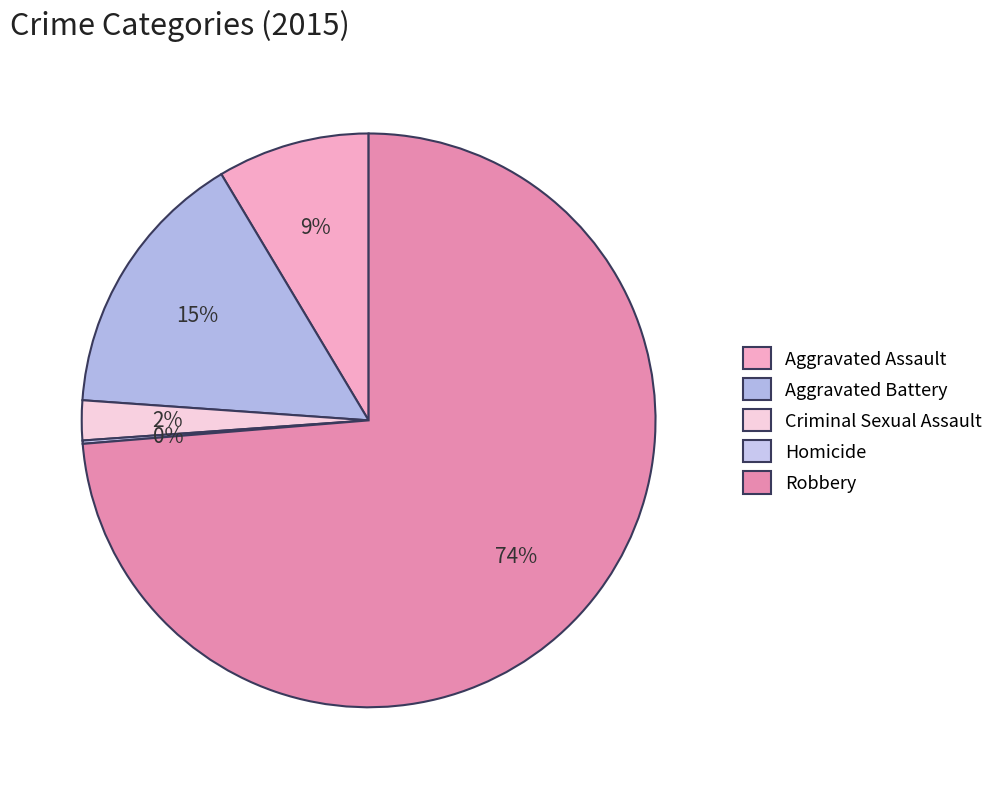

How many slices are in this pie chart?

5